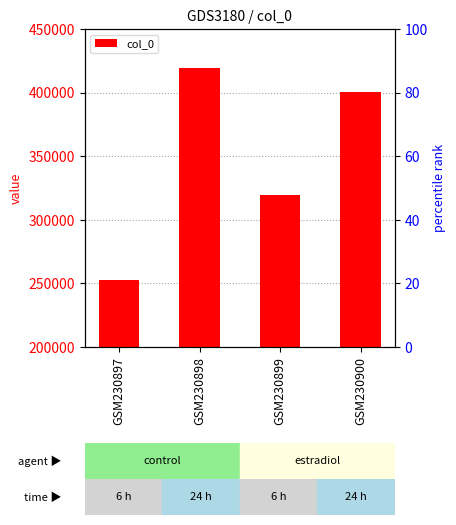

What is the sum of all values?

1391689